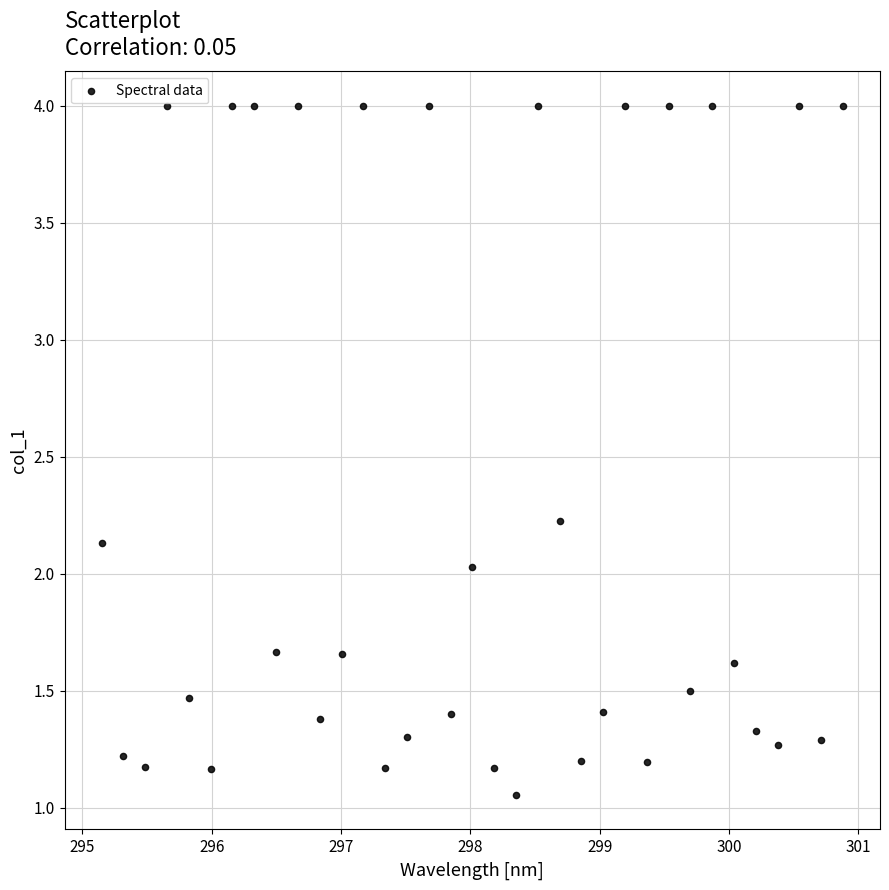

What is the range of X values (max minus min)?

5.7